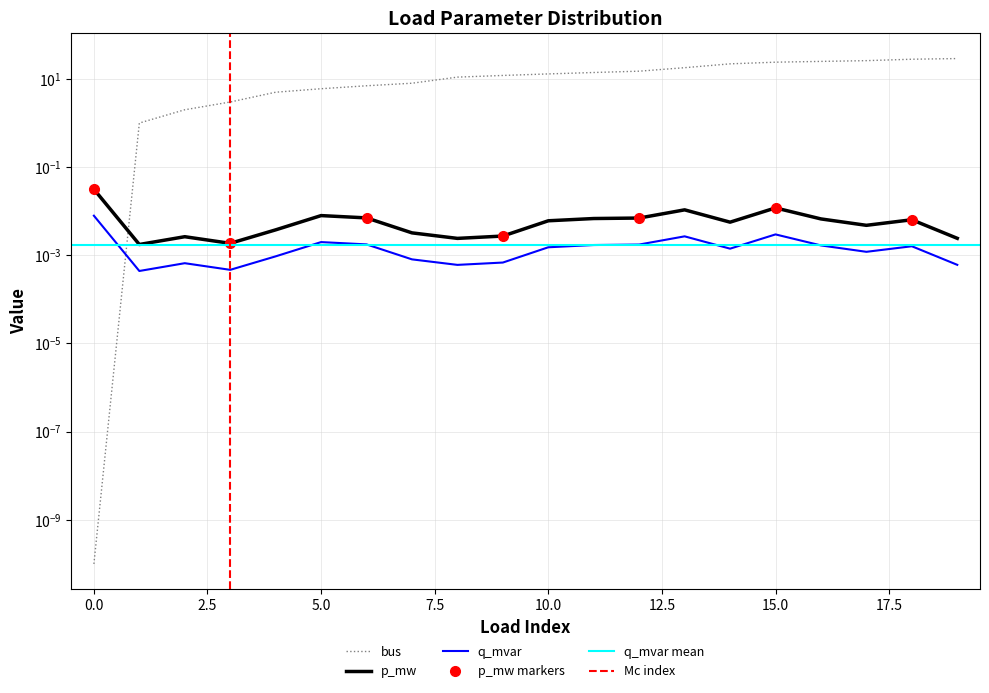

At which label is bus closest to 14?

11